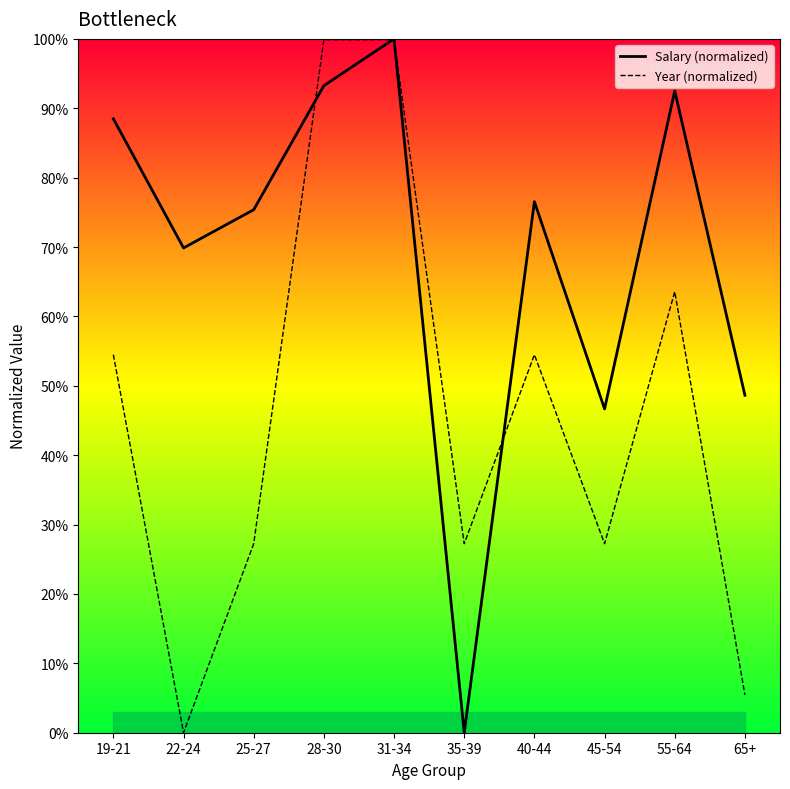

What is the value of the Salary (normalized) point at the 3rd from the left?

75.4